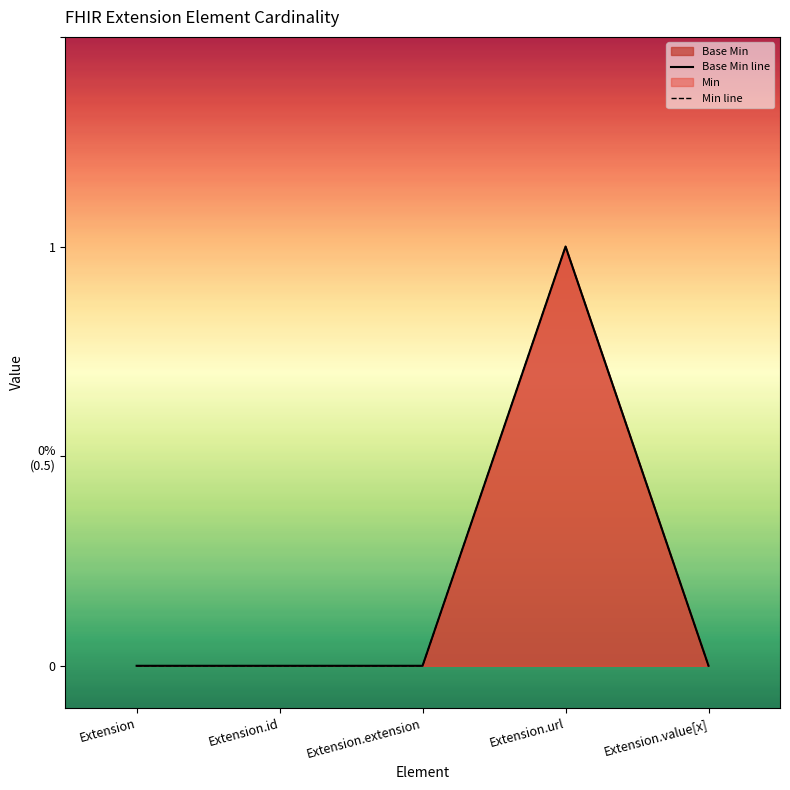

True or false: there are more than 0 points higher than both neighbors.

True